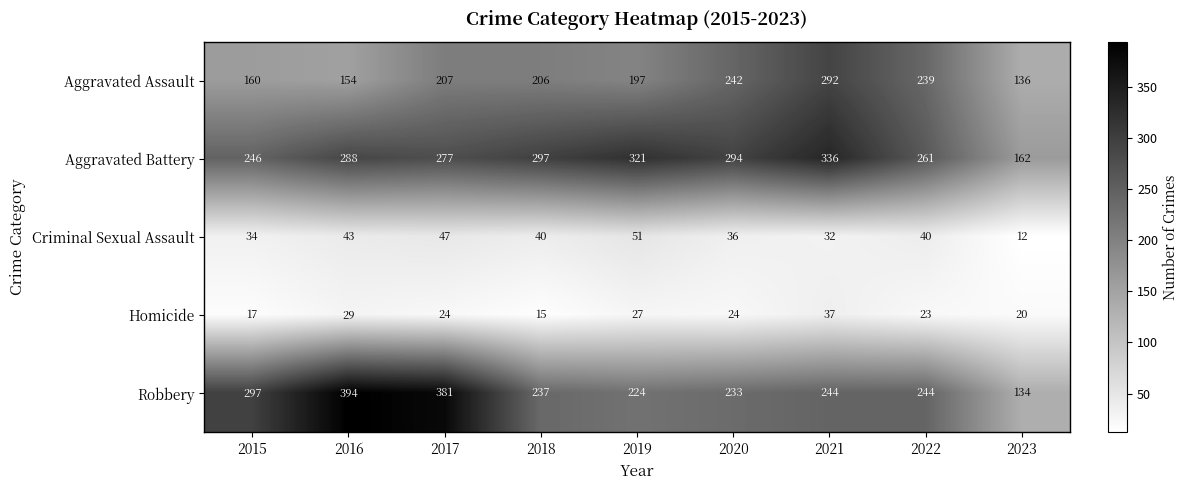

What is the minimum value shown in the chart?

12